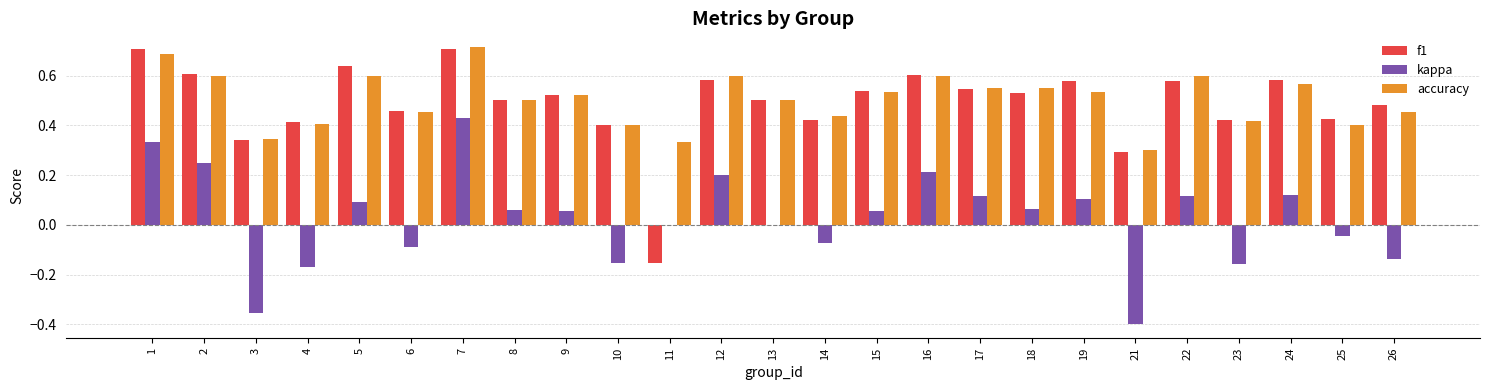

Is the value of f1 at 19 greater than the value of accuracy at 1?

No